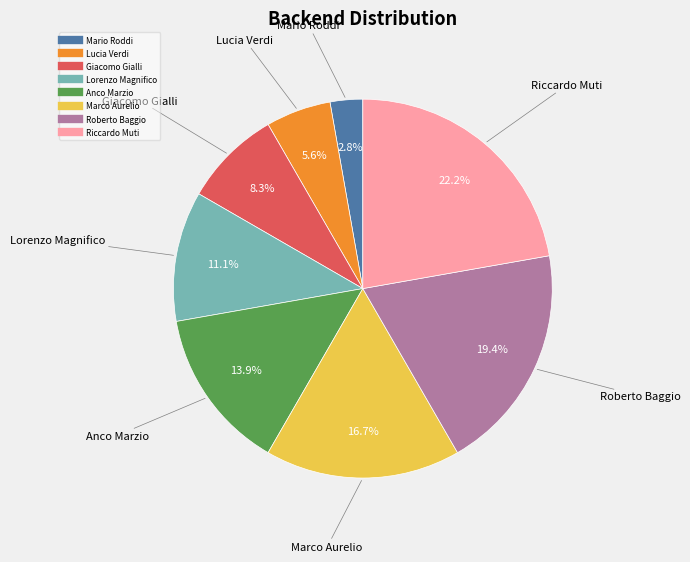

Which slice is the smallest?

Mario Roddi